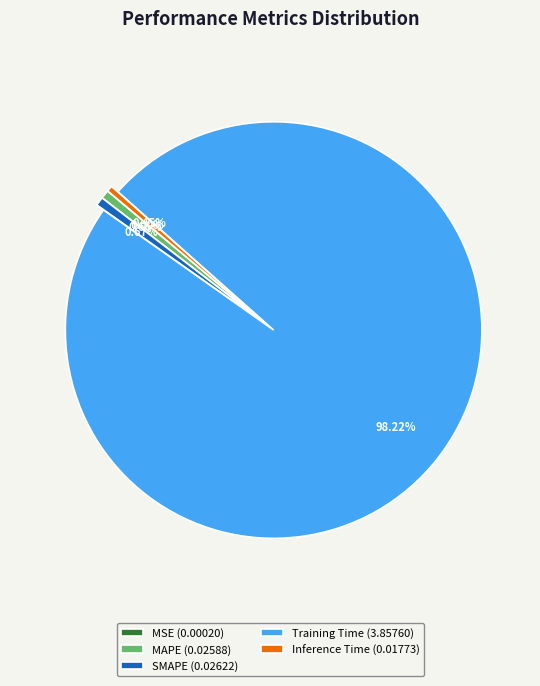

Is the sum of MAPE (0.02588) and Inference Time (0.01773) greater than half?

No